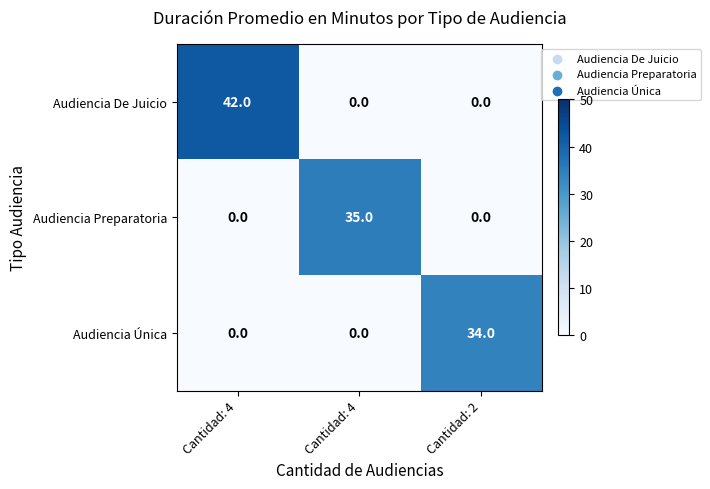

How many data points in Audiencia Preparatoria are above 0?

1